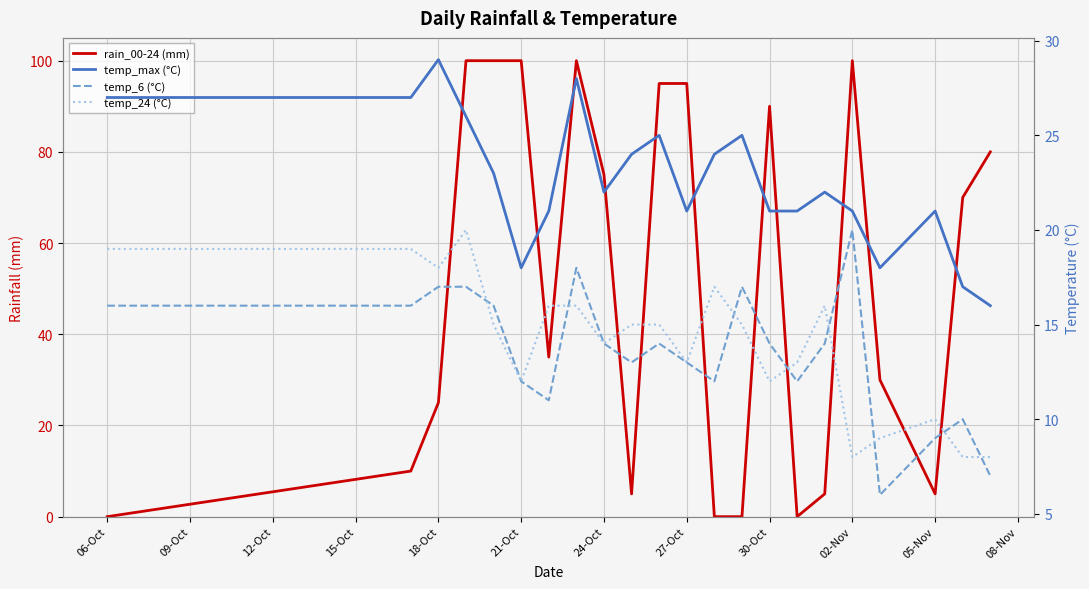

What are all the series names shown in the legend?

rain_00-24 (mm), temp_max (°C), temp_6 (°C), temp_24 (°C)